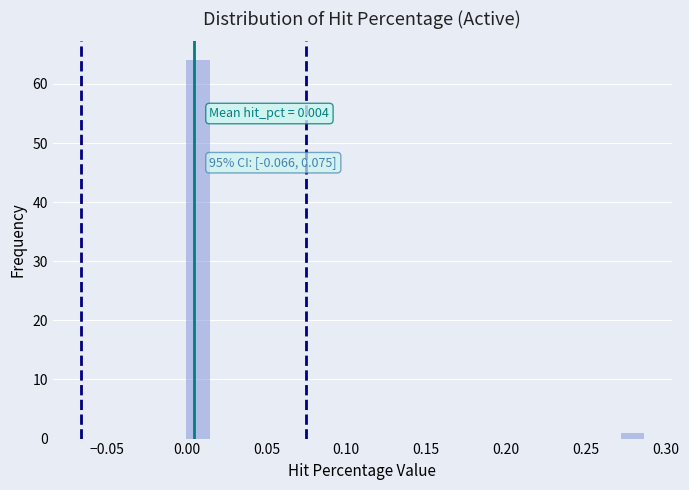

Read against the x-axis, roughly where is the centre of the tallest bar?

0.005